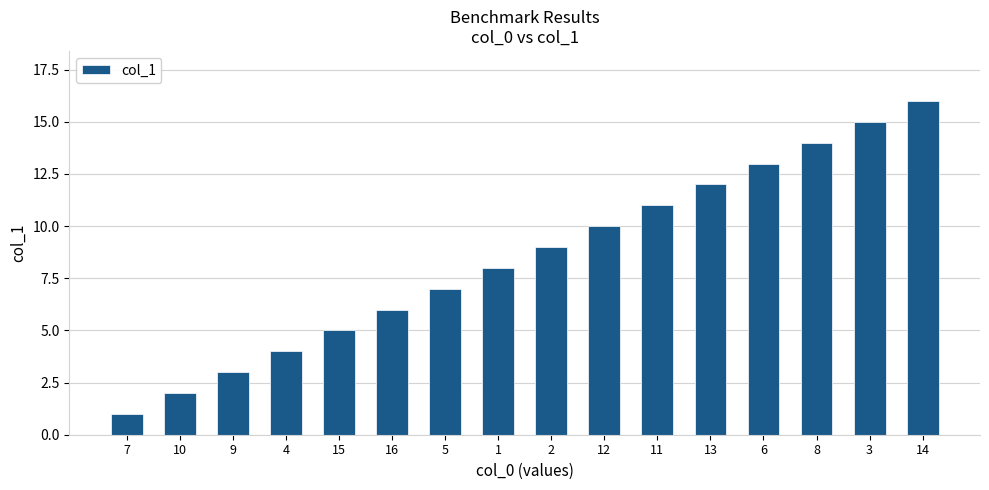

What is the value of the 10th bar from the left?

10